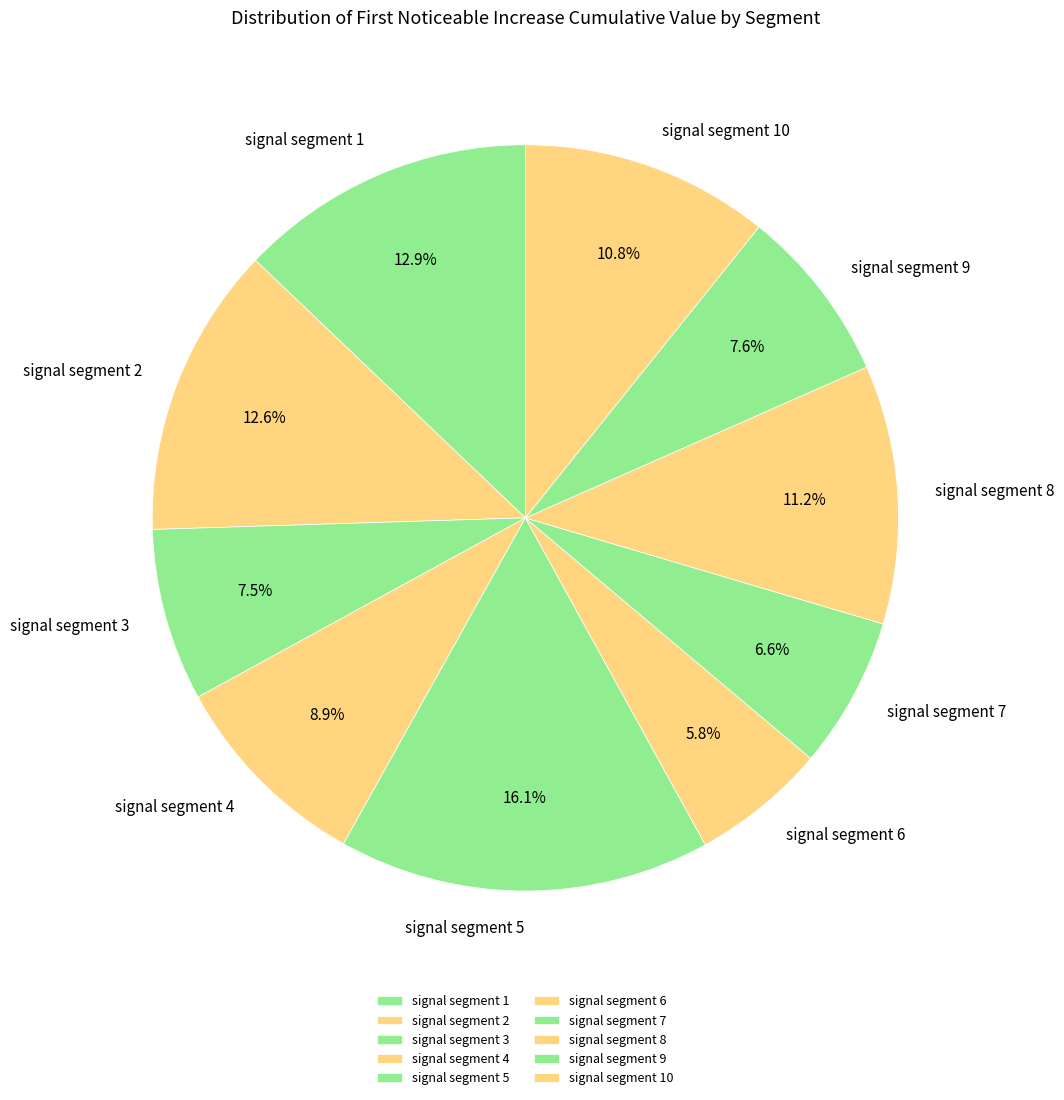

Is signal segment 8 the majority of the pie?

No